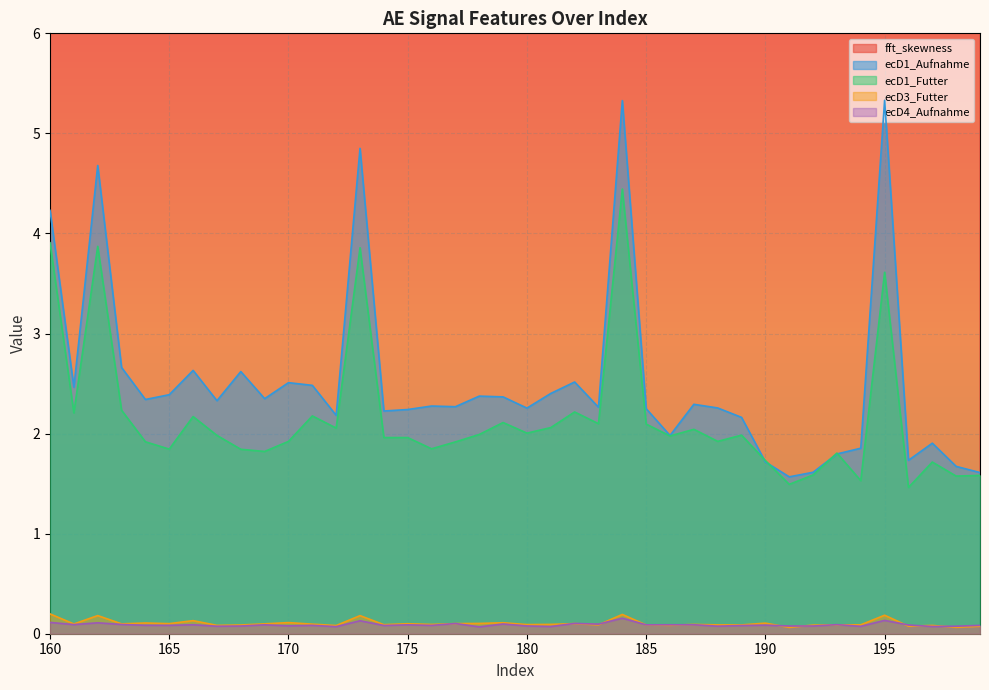

What is the sum of the ecD4_Aufnahme values at 162 and 167?

0.2